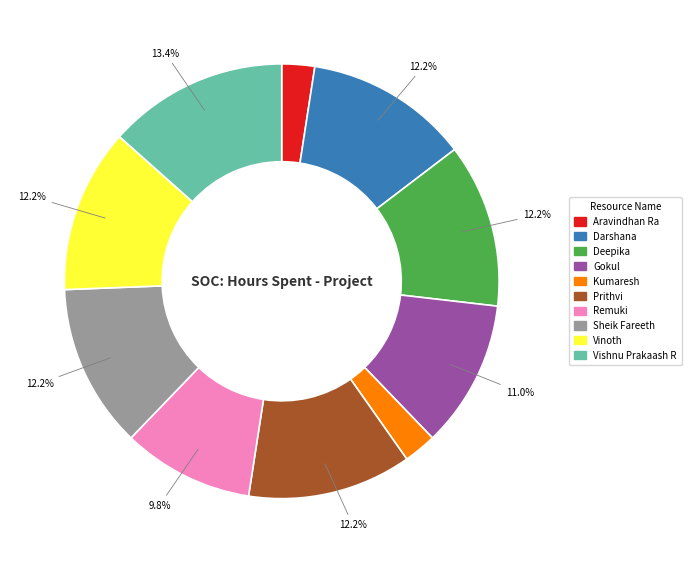

To the nearest percent, what portion does Vishnu Prakaash R represent?

13%